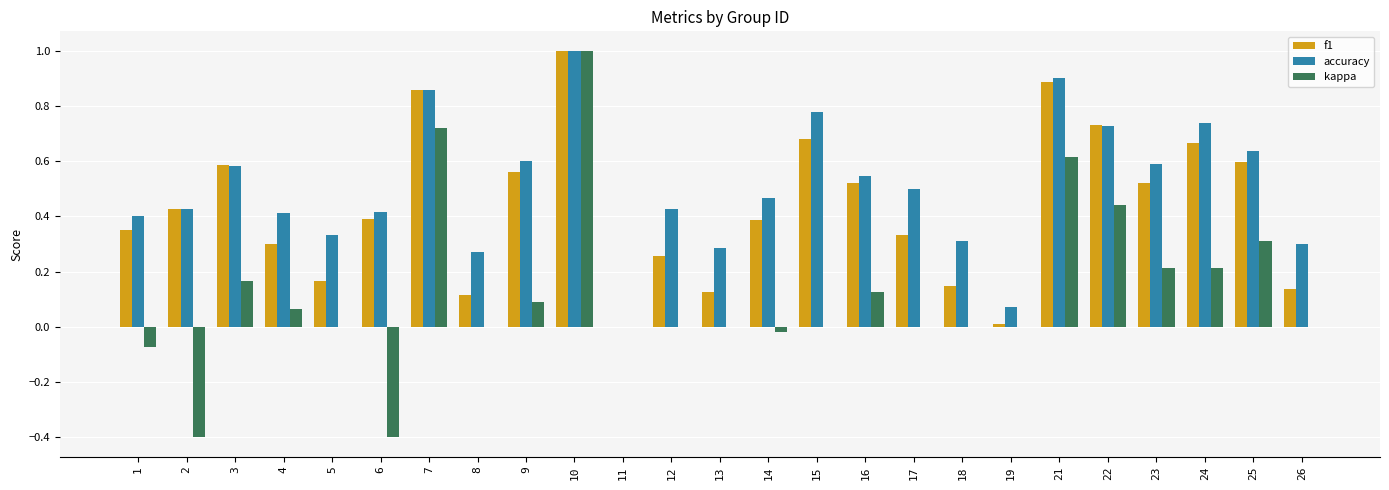

Is the value of accuracy at 7 greater than the value of kappa at 18?

Yes